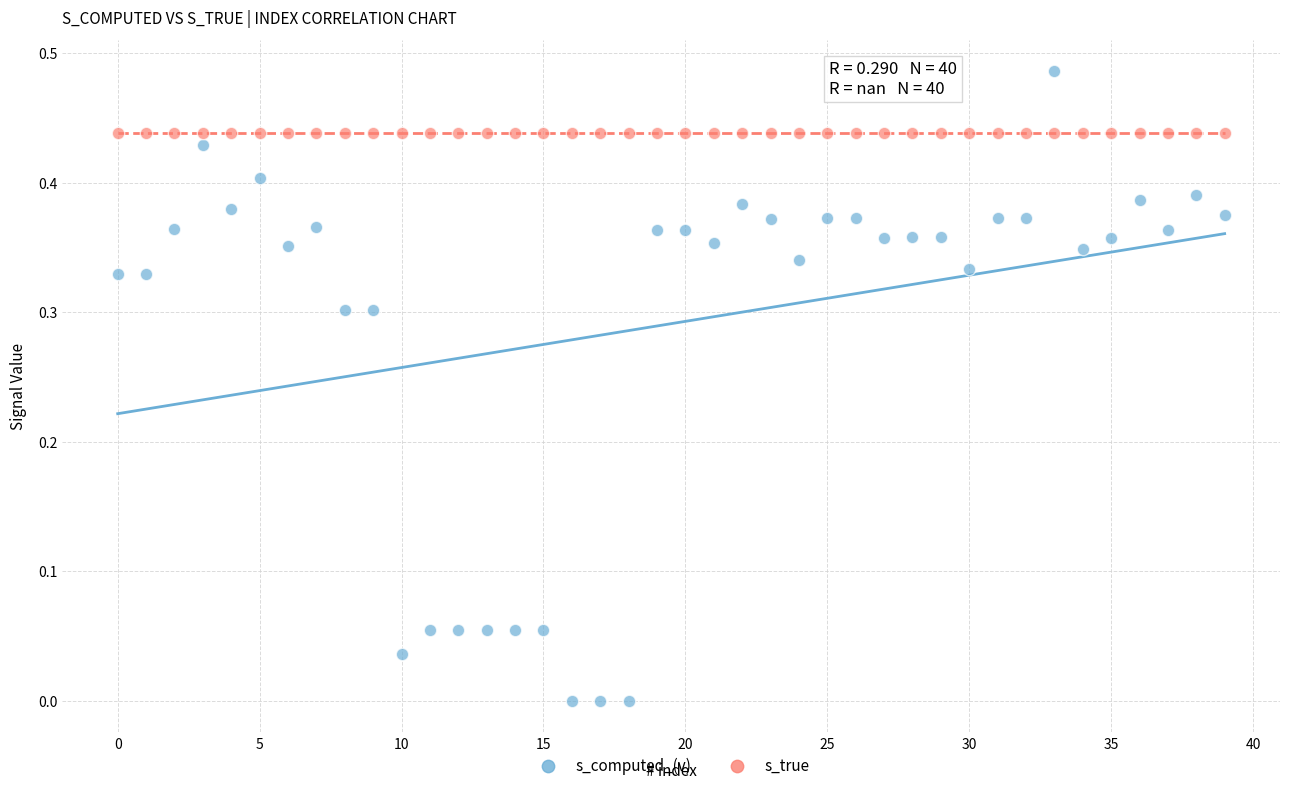

Which series contains the highest Y value?

s_computed_(v)